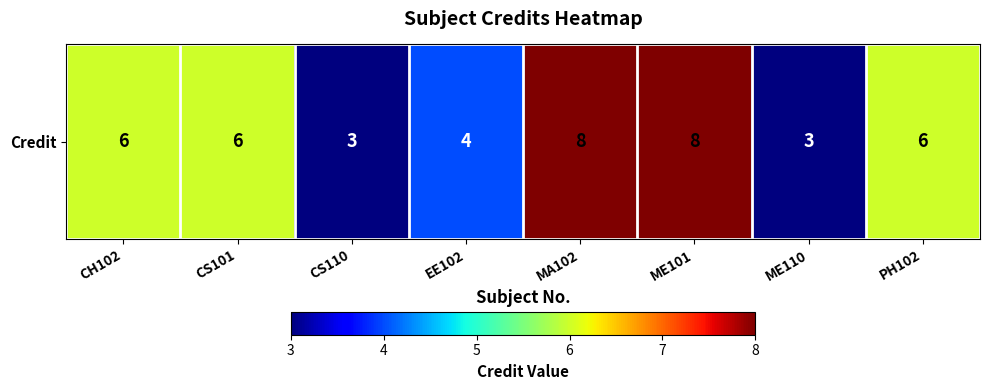

Read the value at EE102.

4